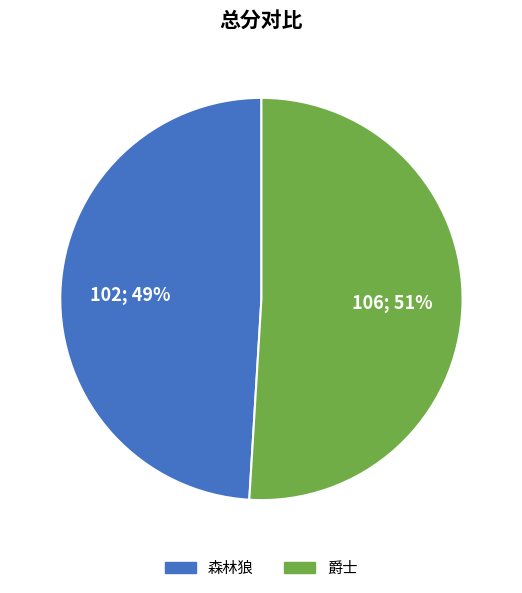

Approximately how many times larger is the value at 爵士 compared to 森林狼?

1.0